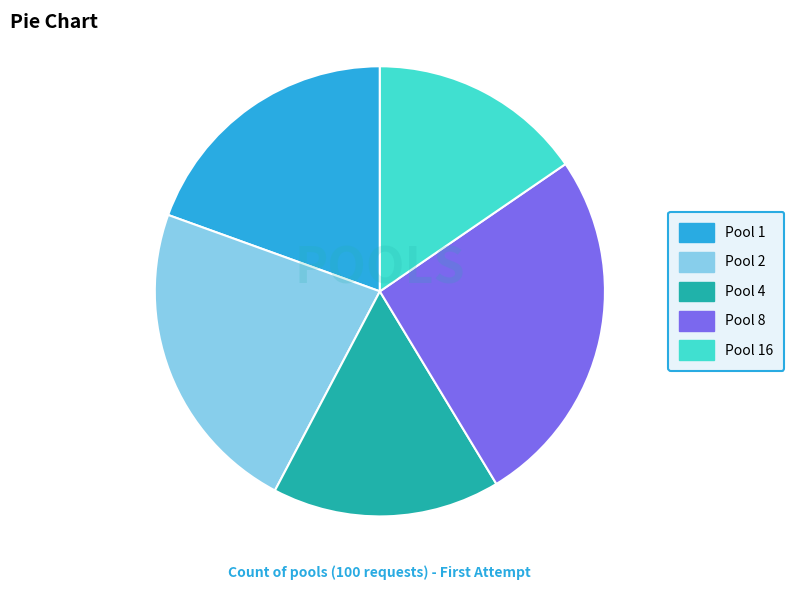

What is the smallest slice in the pie chart?

Pool 16